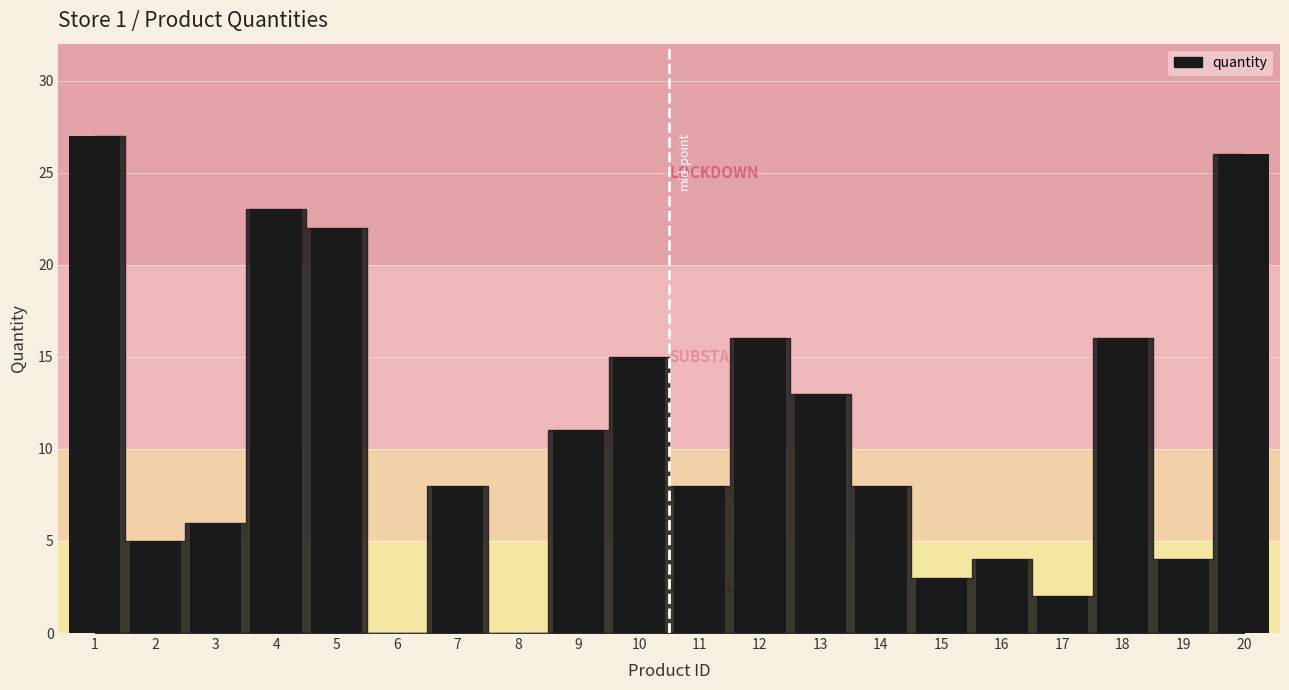

What is the approximate value at 4?

23